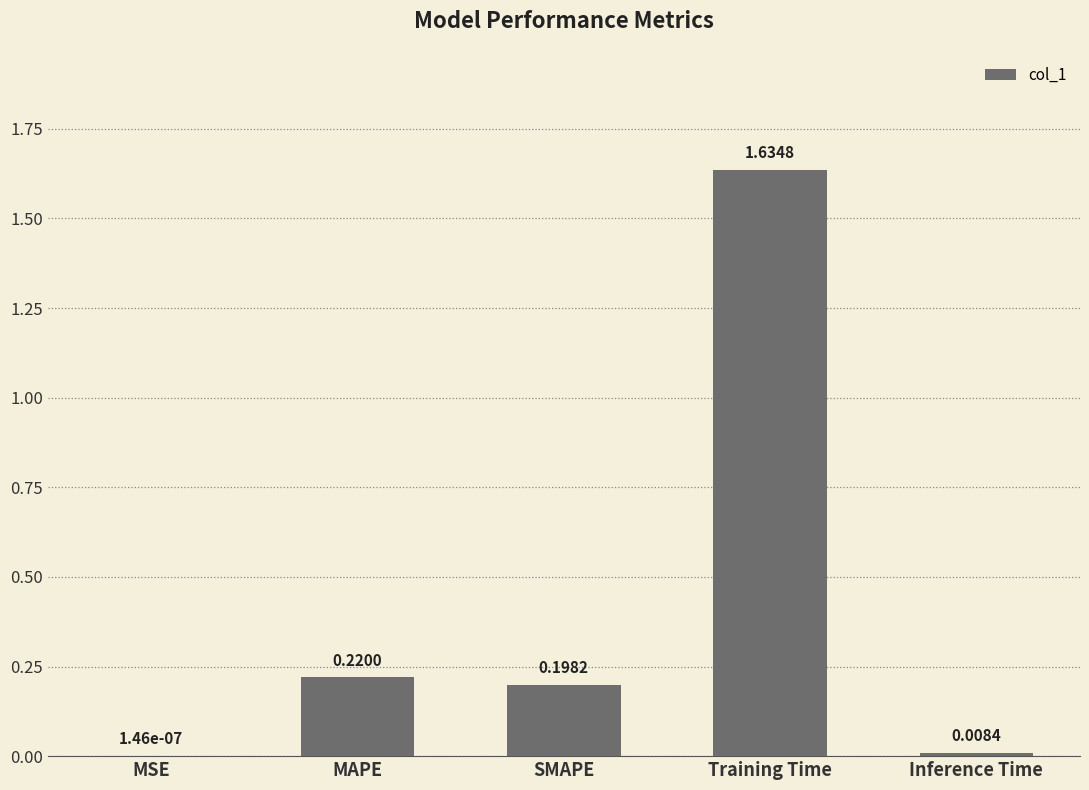

Which label corresponds to the largest value in the chart?

Training Time